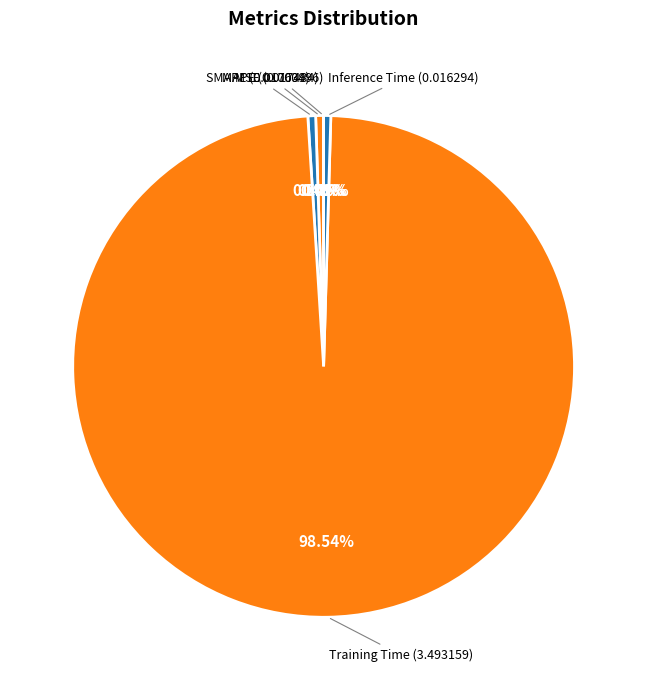

Which category accounts for the majority?

Training Time